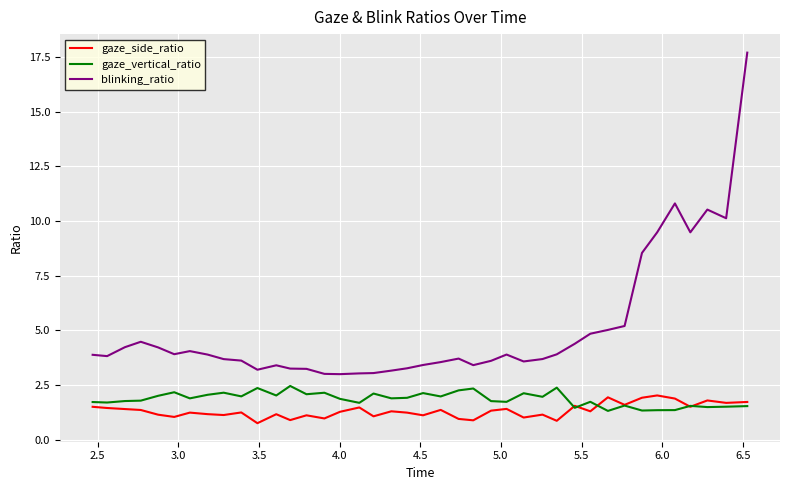

What is the smallest value displayed?

0.8